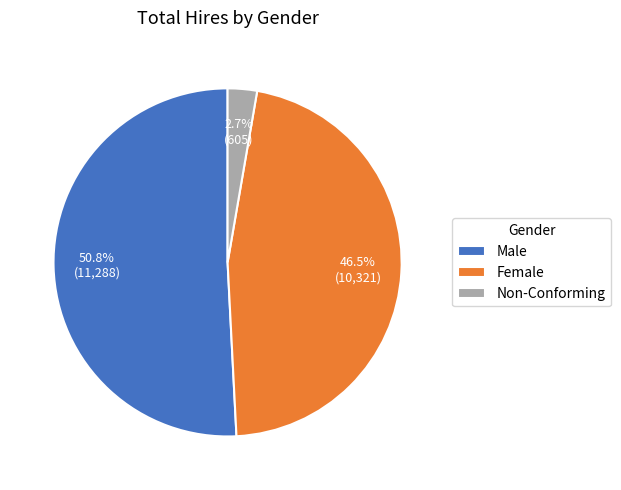

What percentage is the Male slice, to the nearest percent?

51%